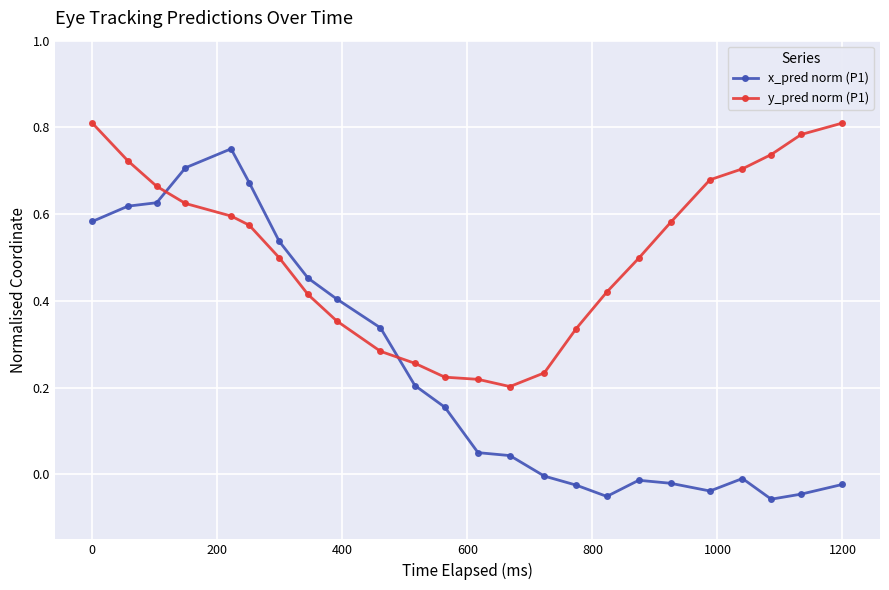

Which series has the largest range (max minus min)?

x_pred norm (P1)